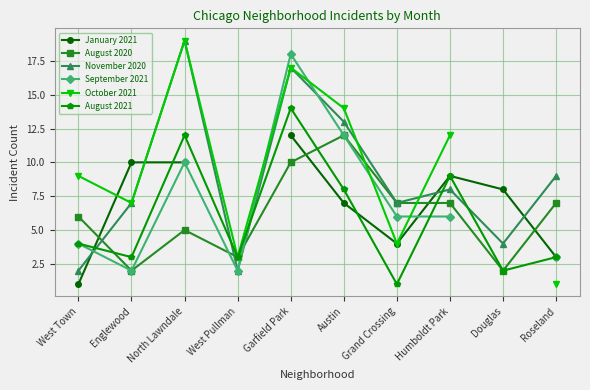

What is the highest value of the August 2020 series?

12